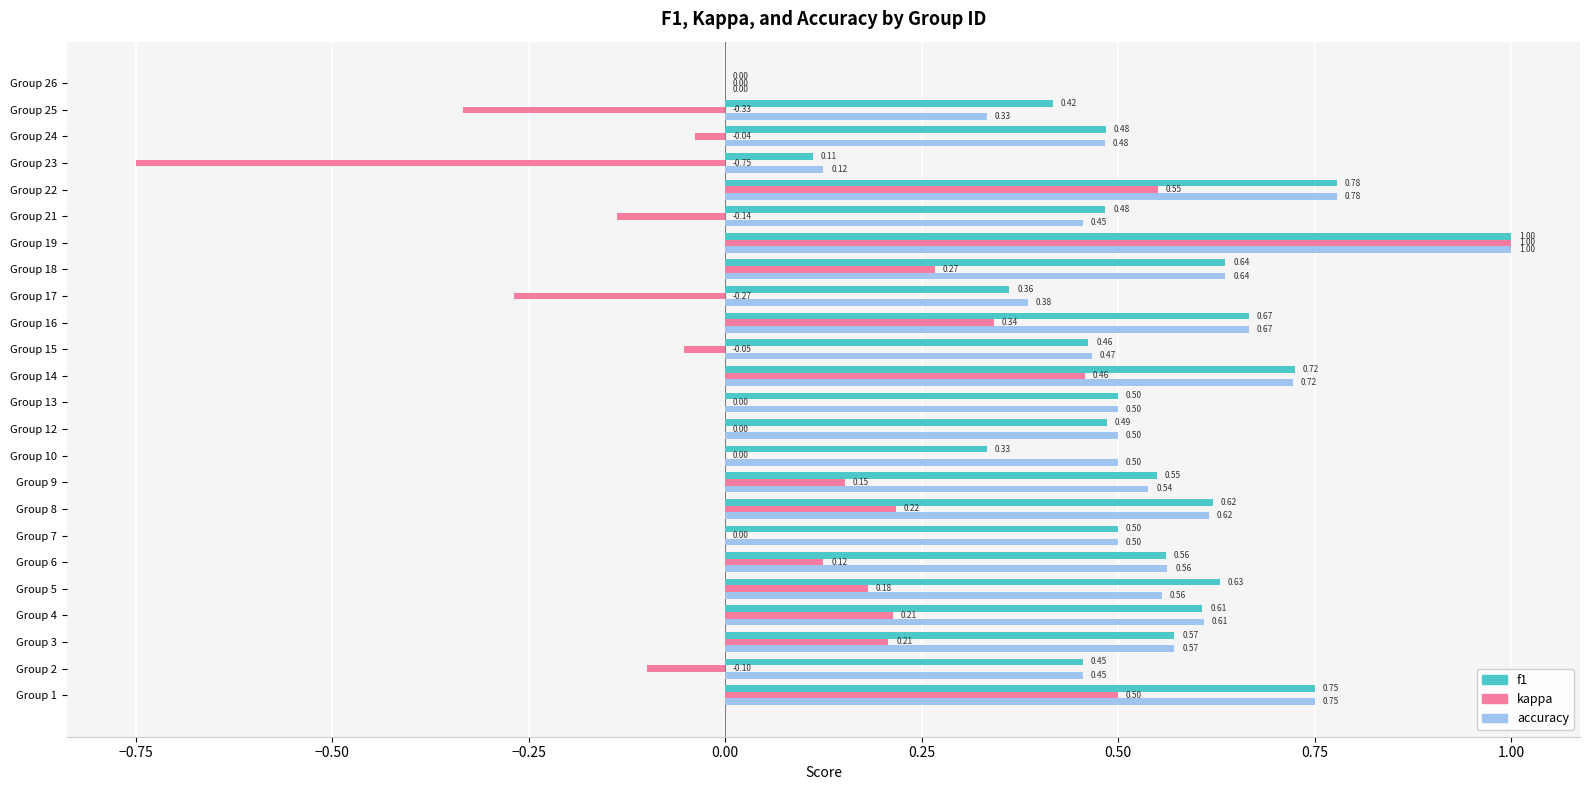

What is the sum of the f1 values at Group 9 and Group 22?

1.3